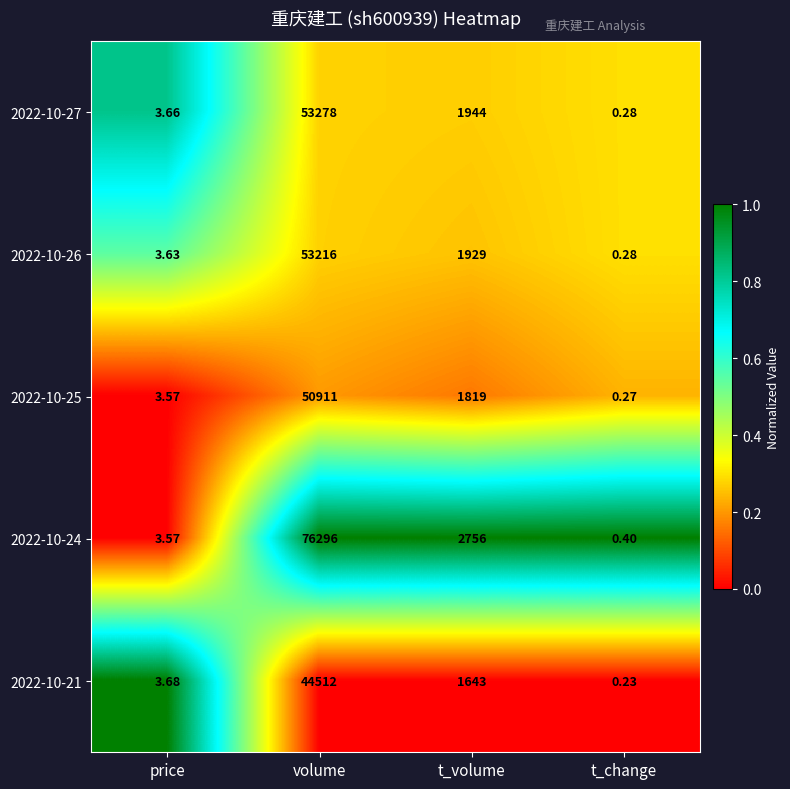

At which label does 2022-10-26 first exceed 1929?

volume